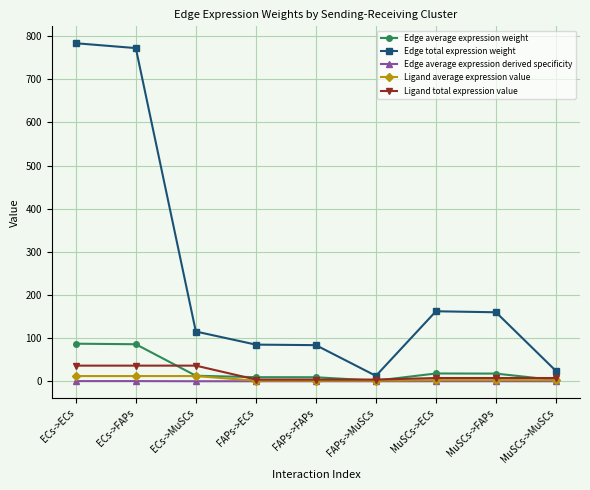

What is the highest value of the Ligand total expression value series?

36.2